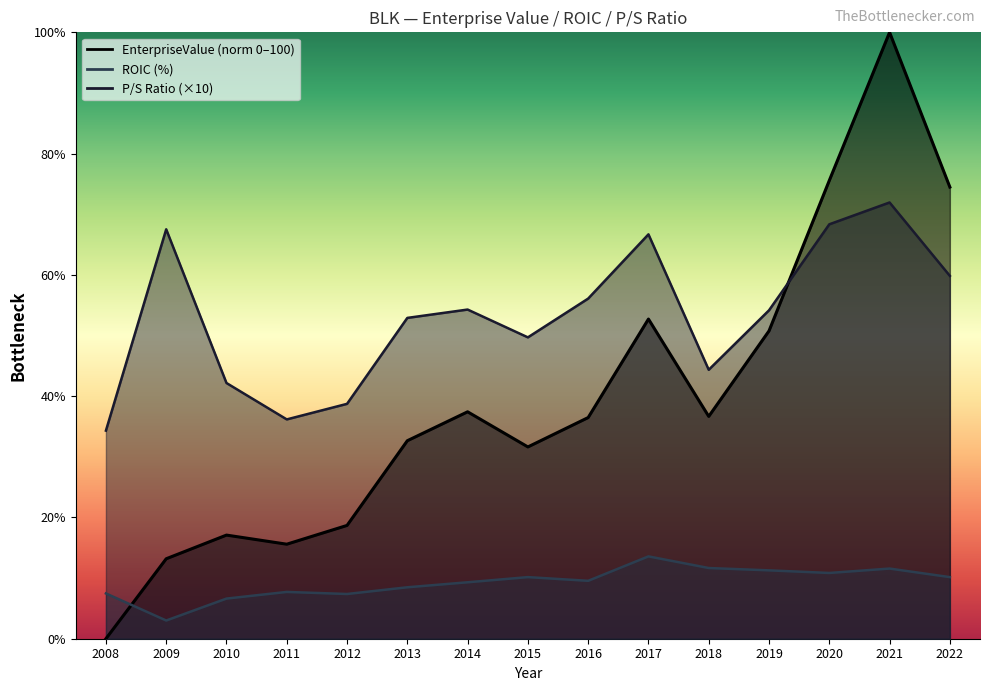

How many positive values does the EnterpriseValue series have?

14